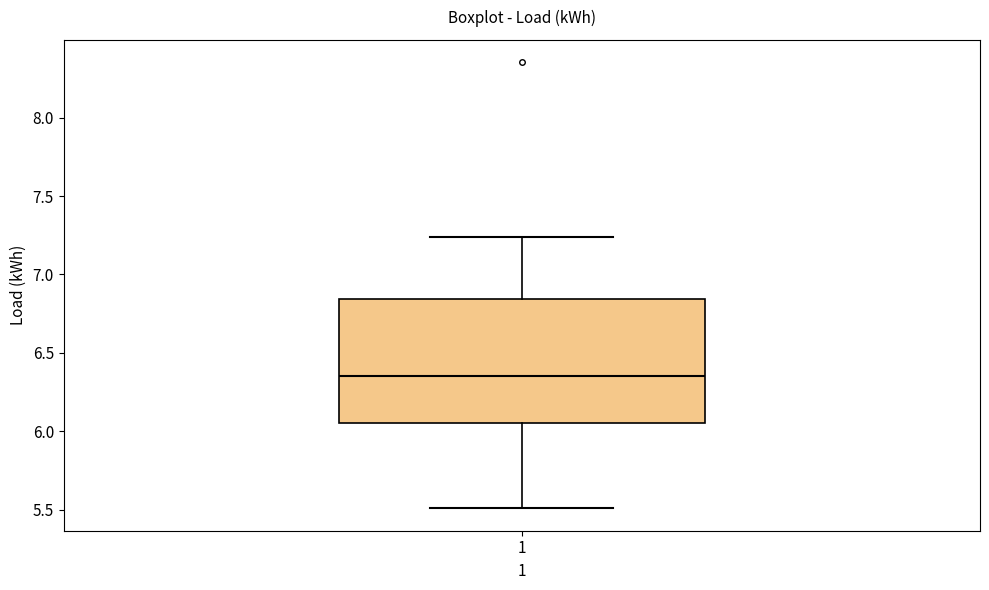

Where does the lower whisker of the box at x = 1 end on the y-axis? The values are not printed on the chart, so give them approximately, as read against the axis.

5.50